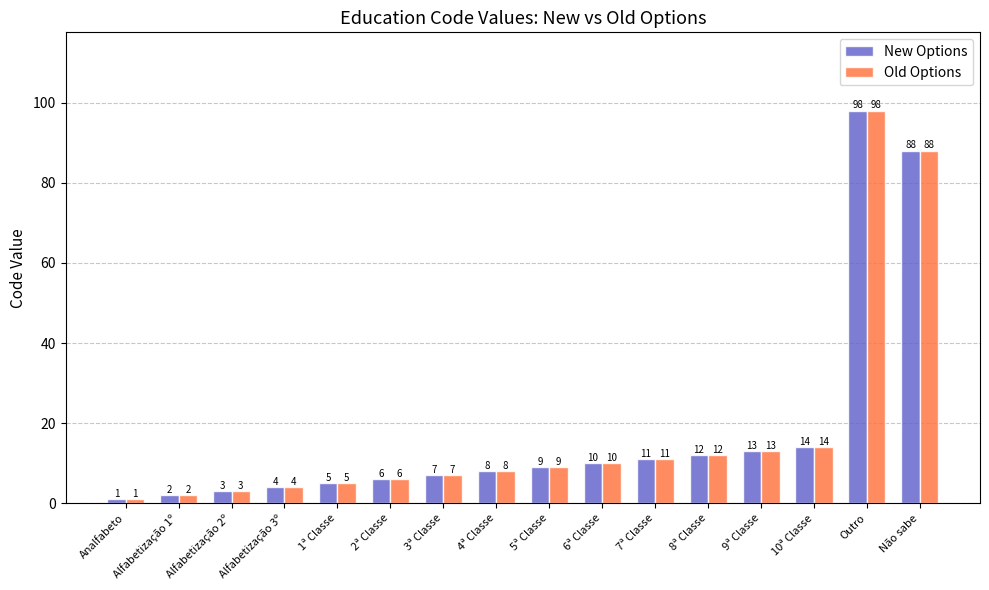

How many groups of bars are there?

16